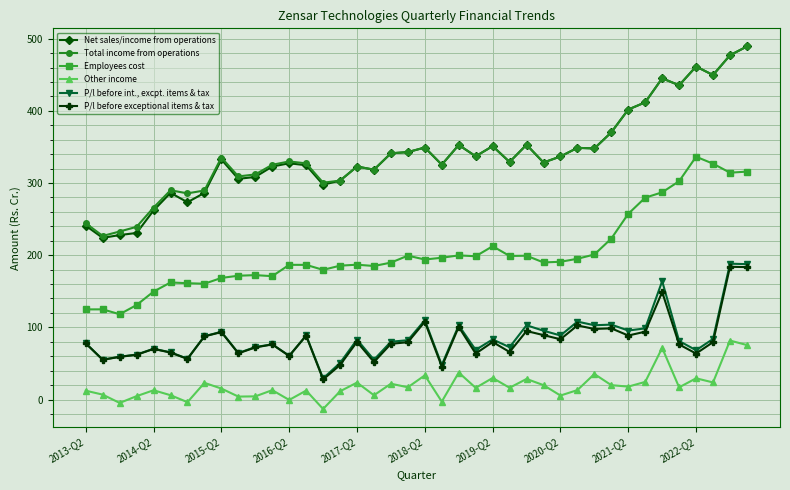

What is the lowest value of the Net sales/income from operations series?

224.0